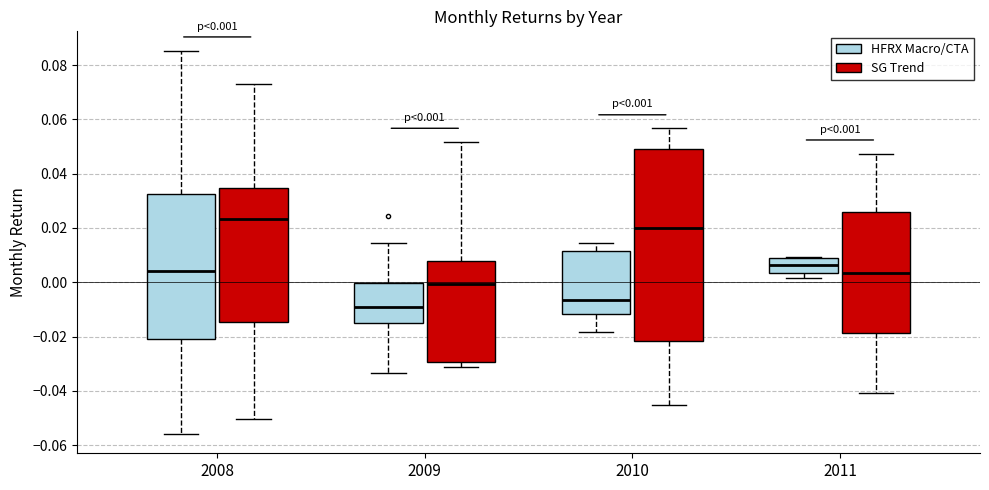

Comparing the boxes themselves (not the whiskers), which one is the tallest?

2010 (SG Trend)